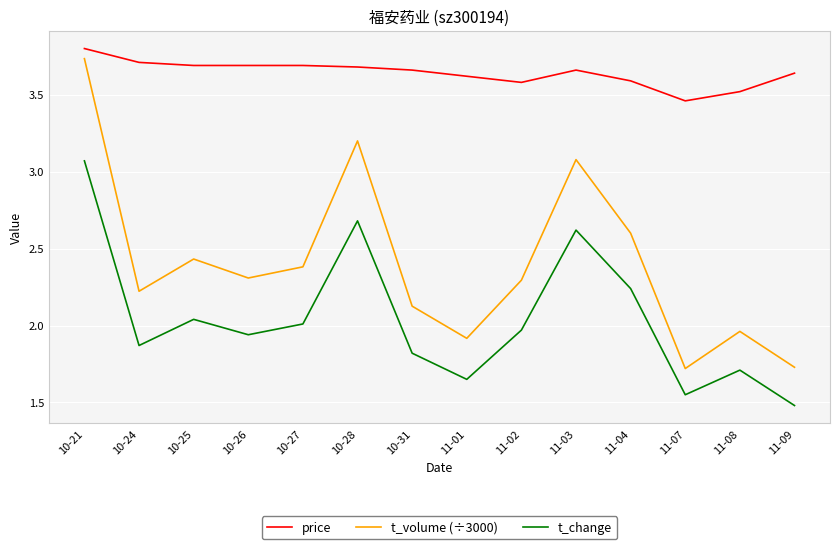

What is the sum of all price values?

51.0